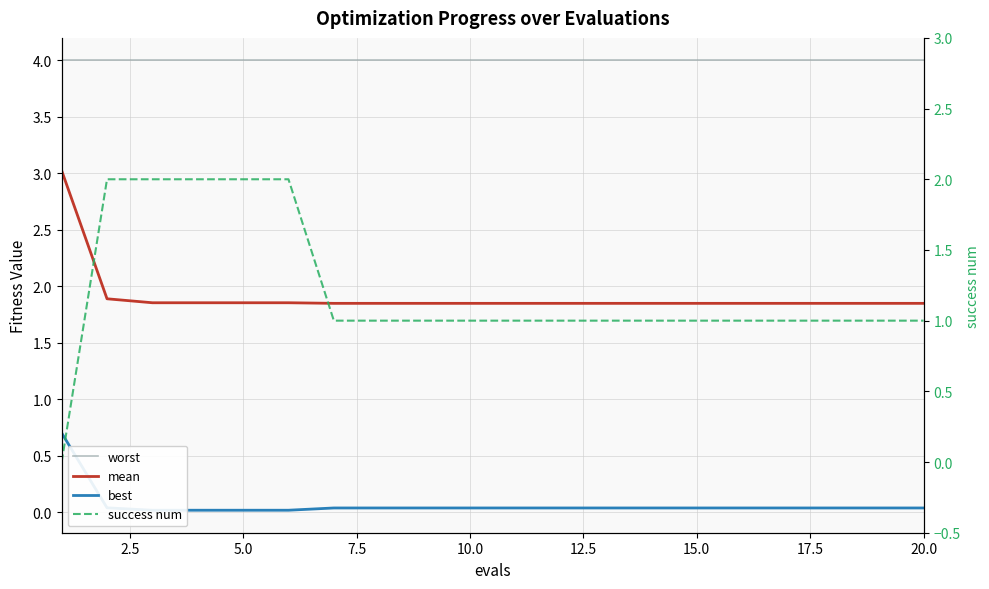

Count the number of categories in the chart.

20